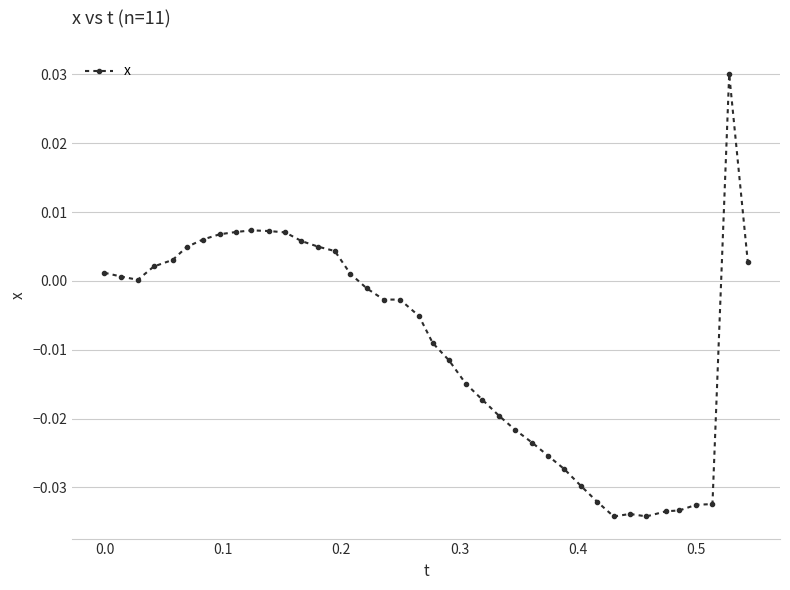

What is the sum of all values?

-0.4